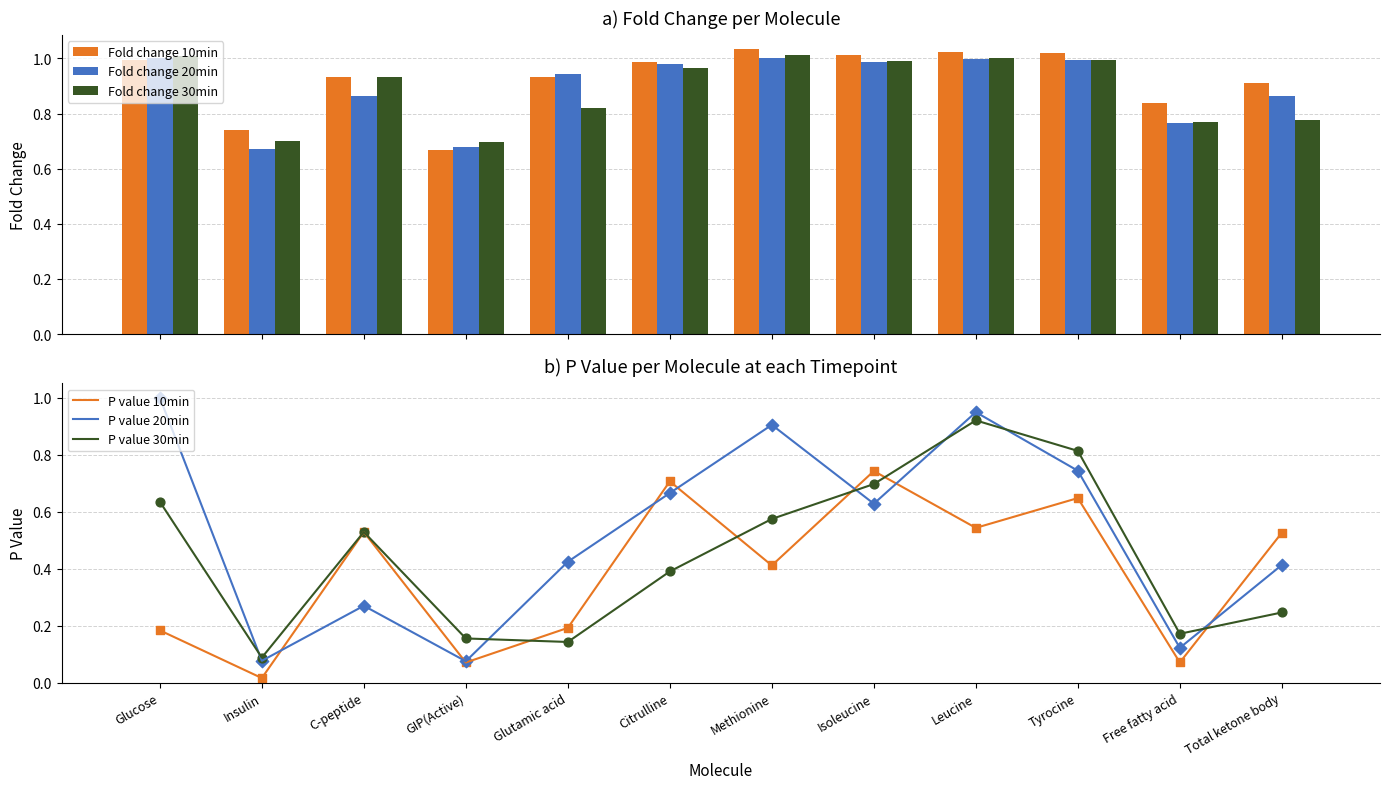

Which series reaches the minimum Y coordinate?

P value 10min